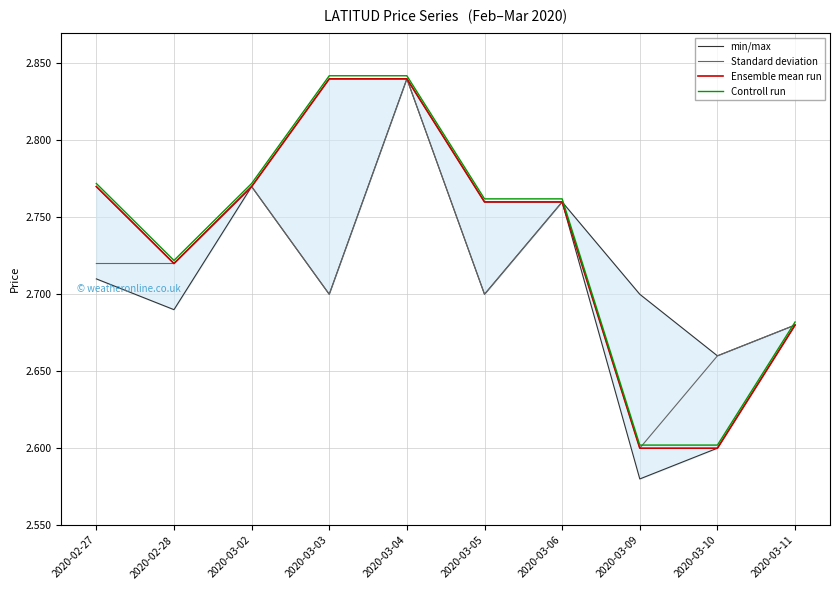

Which series has the largest total across all categories?

min/max